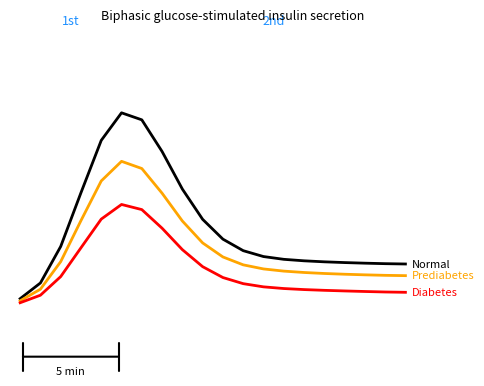

At which category is the sum across all series the highest?

5